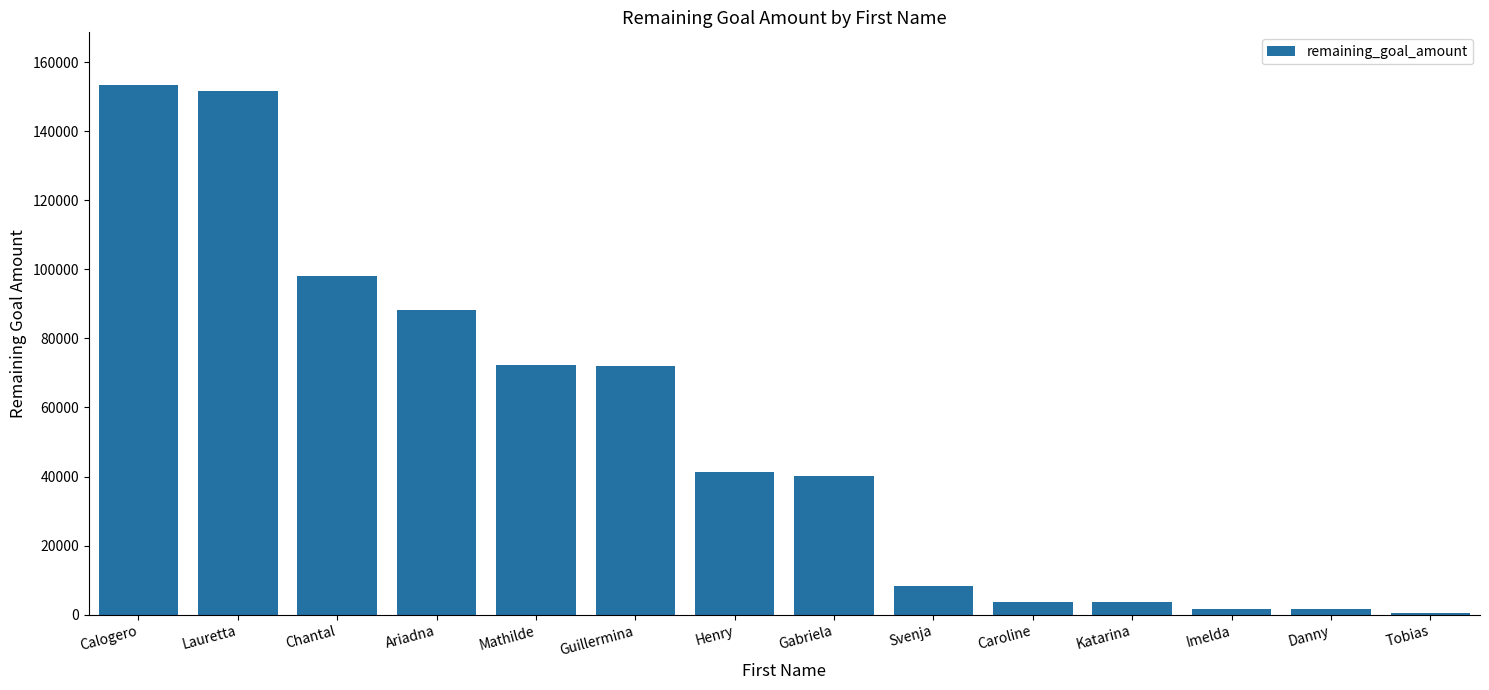

The chart shows a value of 3768 at Caroline. True or false?

True